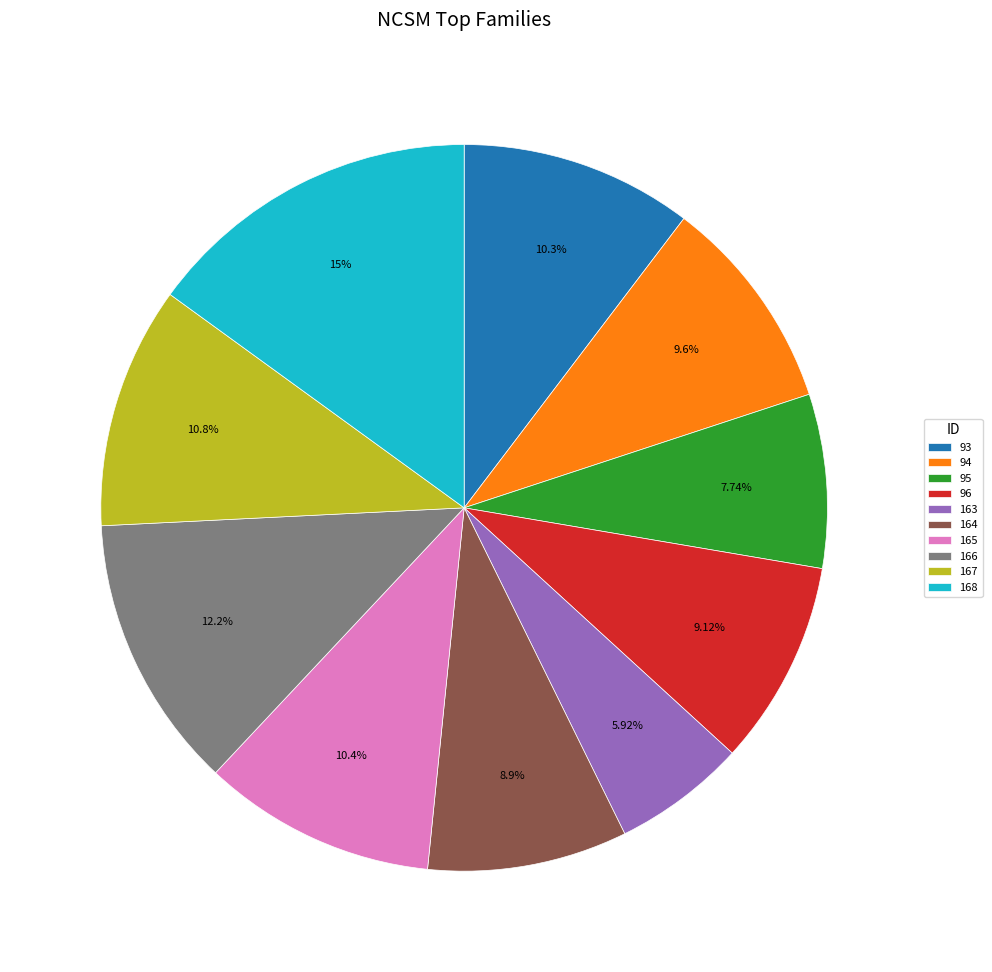

How much of the chart is everything except 94?

90.4%